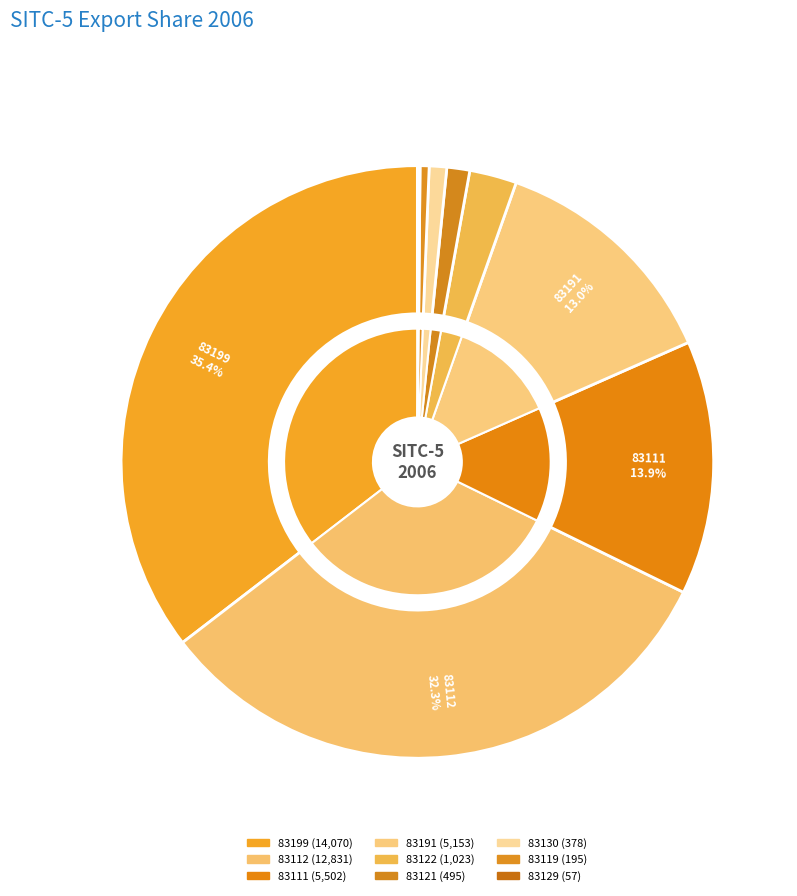

How many slices are in this pie chart?

9